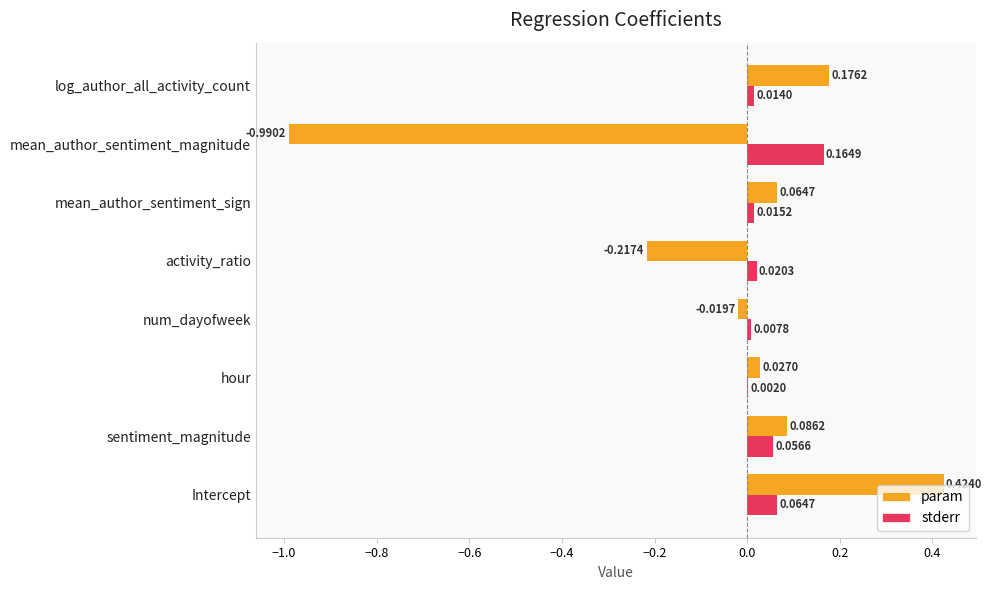

Is the value of stderr at log_author_all_activity_count greater than the value of param at sentiment_magnitude?

No